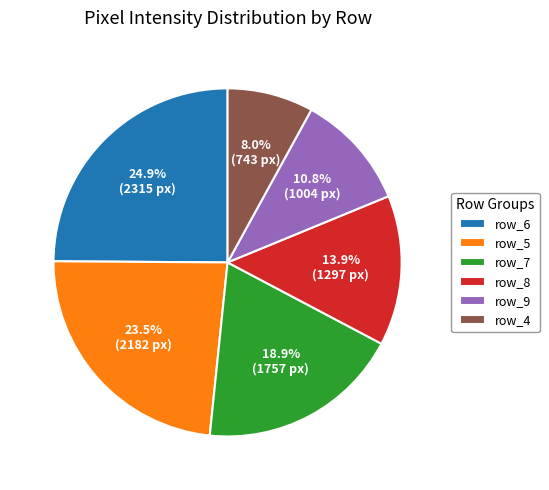

Does any single category account for the majority?

No